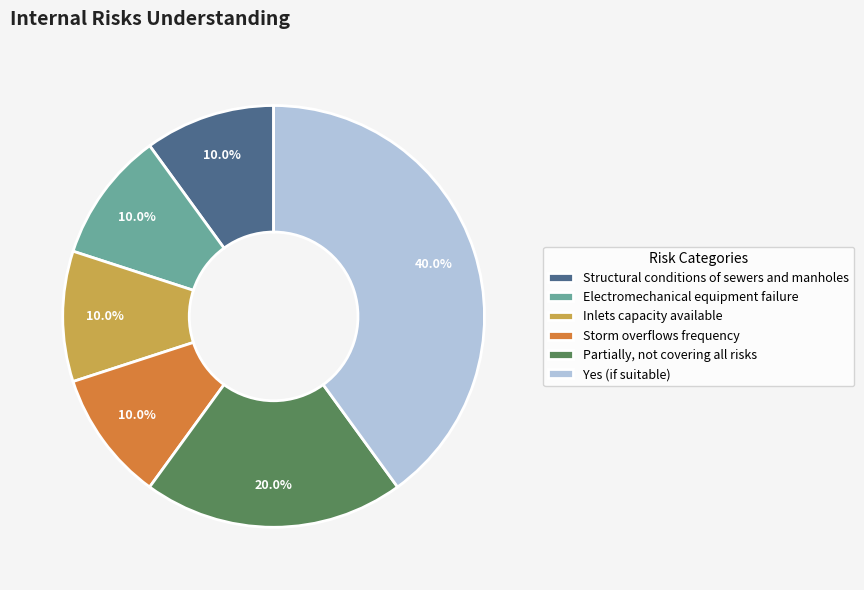

To the nearest percent, what percentage of the pie is Partially, not covering all risks?

20%